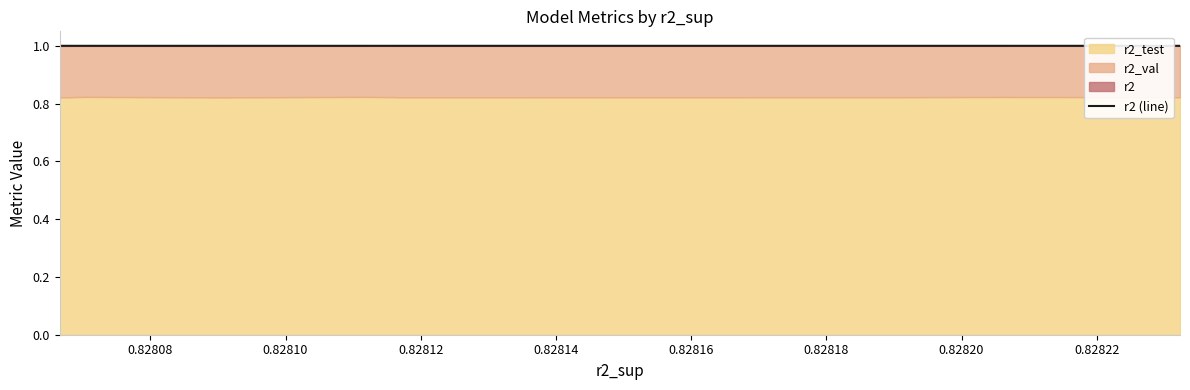

How many lines are shown in the chart?

1